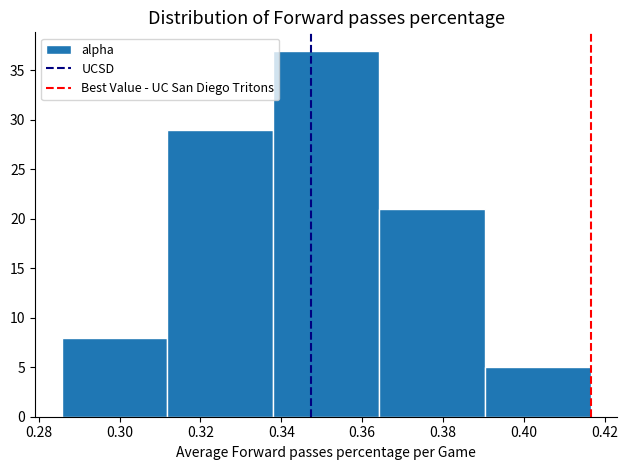

Reading left to right, transcribe this chart: for each bar, give the range it covers on the x-axis and its height. Neither the bar edges nor the heights are printed on the chart, so give them approximately, as read against the axes.

0.286 to 0.312: 8
0.312 to 0.338: 29
0.338 to 0.364: 37
0.364 to 0.390: 21
0.390 to 0.416: 5